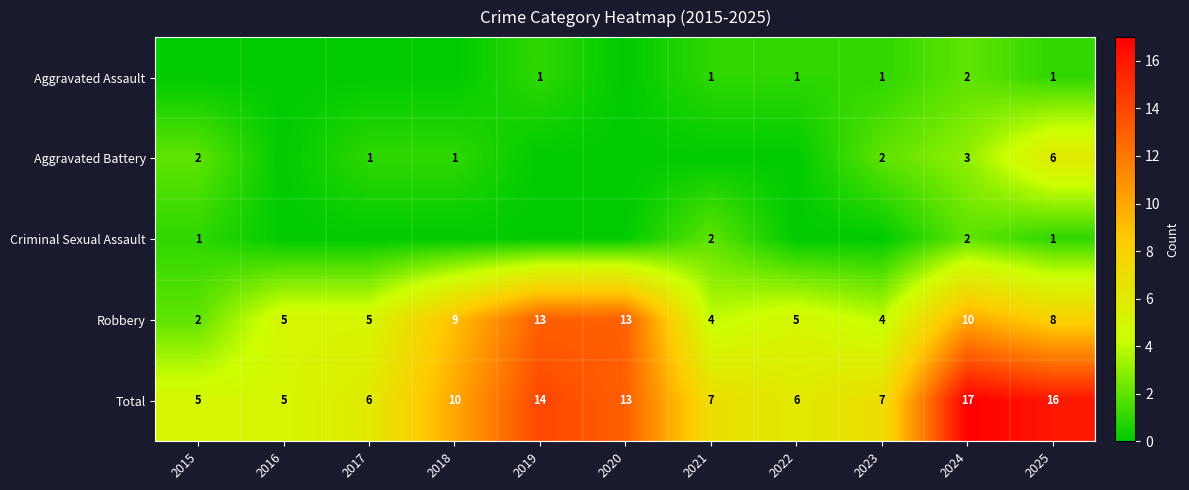

Which has a higher value, 2022 or 2017?

2022